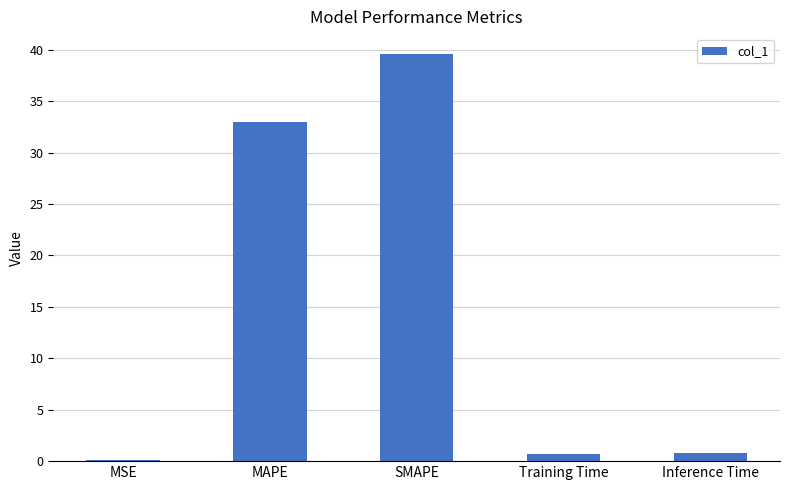

Where is the data nearest to the value 19?

MAPE